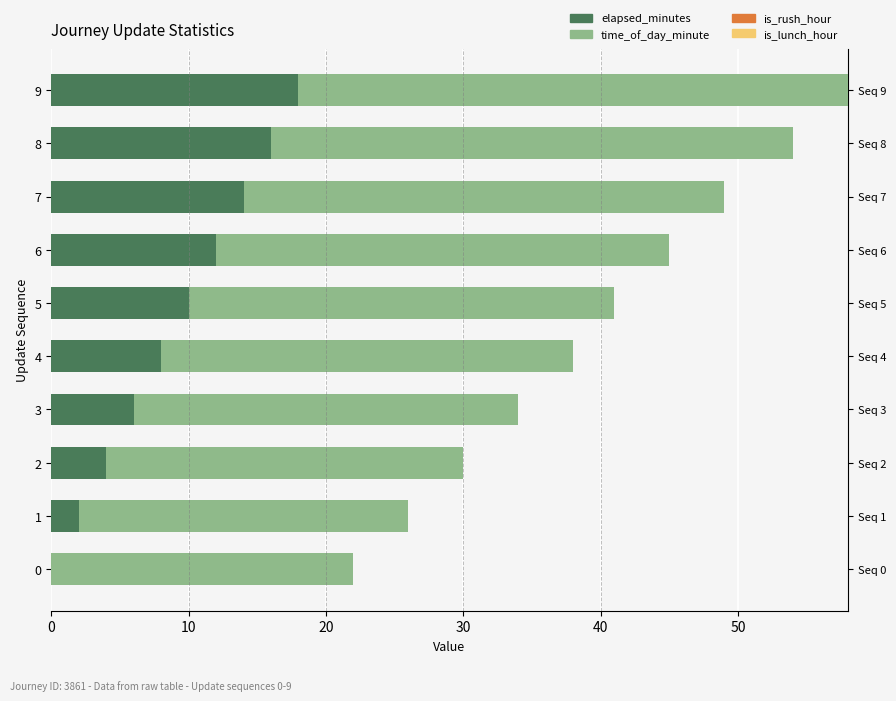

The value of elapsed_minutes at 2 is 2. True or false?

False